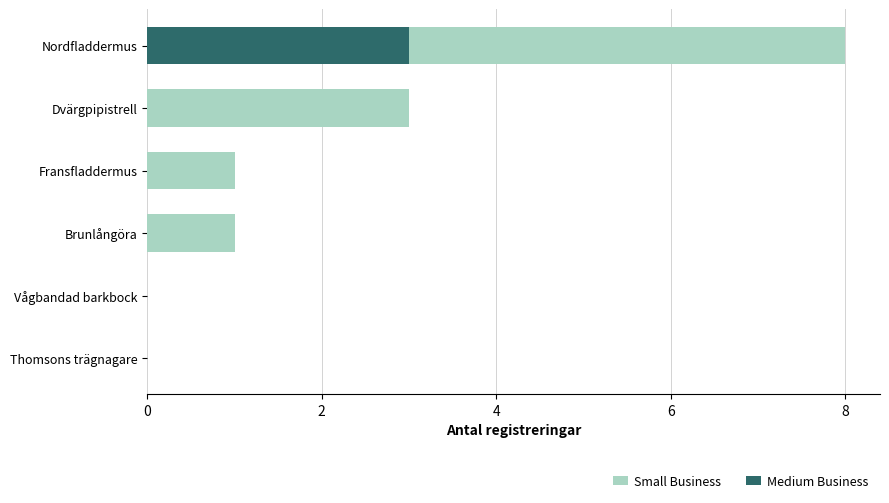

The value of Small Business at Dvärgpipistrell is 1. True or false?

False